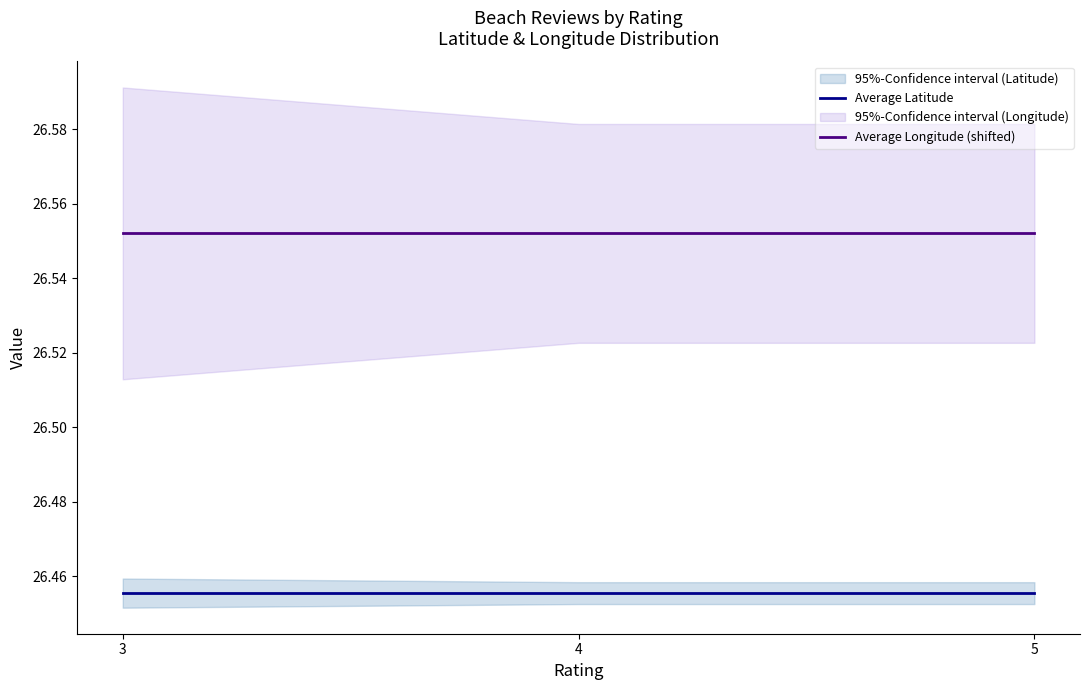

At which category is the sum across all series the highest?

3